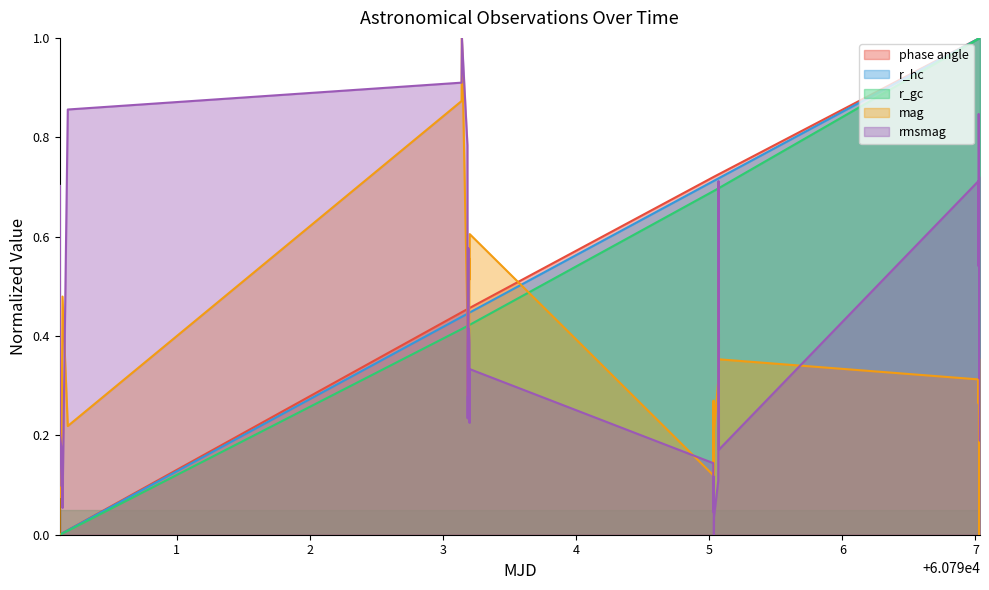

Reading right to left, transcribe all the data shown in this chart.

phase angle: 1.0	1.0	1.0	1.0	1.0	1.0	1.0	1.0	1.0	1.0	1.0	0.7	0.7	0.7	0.7	0.7	0.7	0.7	0.7	0.7	0.7	0.7	0.5	0.5	0.5	0.5	0.5	0.5	0.5	0.5	0.5	0.4	0.4	0.0	0.0	0.0	0.0	0.0	0.0	0.0
r_hc: 1.0	1.0	1.0	1.0	1.0	1.0	1.0	1.0	1.0	1.0	1.0	0.7	0.7	0.7	0.7	0.7	0.7	0.7	0.7	0.7	0.7	0.7	0.4	0.4	0.4	0.4	0.4	0.4	0.4	0.4	0.4	0.4	0.4	0.0	0.0	0.0	0.0	0.0	0.0	0.0
r_gc: 1.0	1.0	1.0	1.0	1.0	1.0	1.0	1.0	1.0	1.0	1.0	0.7	0.7	0.7	0.7	0.7	0.7	0.7	0.7	0.7	0.7	0.7	0.4	0.4	0.4	0.4	0.4	0.4	0.4	0.4	0.4	0.4	0.4	0.0	0.0	0.0	0.0	0.0	0.0	0.0
mag: 0.2	0.2	0.3	0.4	0.2	0.2	0.0	0.3	0.3	0.3	0.3	0.4	0.5	0.5	0.3	0.3	0.2	0.1	0.2	0.3	0.1	0.1	0.6	0.5	0.6	0.3	0.3	0.4	0.3	0.3	0.4	1.0	0.9	0.2	0.5	0.1	0.2	0.1	0.3	0.0
rmsmag: 0.2	0.2	0.4	0.7	0.3	0.5	0.3	0.8	0.8	0.5	0.7	0.2	0.3	0.7	0.2	0.1	0.0	0.0	0.1	0.0	0.1	0.1	0.3	0.2	0.4	0.4	0.4	0.6	0.4	0.2	0.8	1.0	0.9	0.9	0.1	0.2	0.2	0.2	0.7	0.1